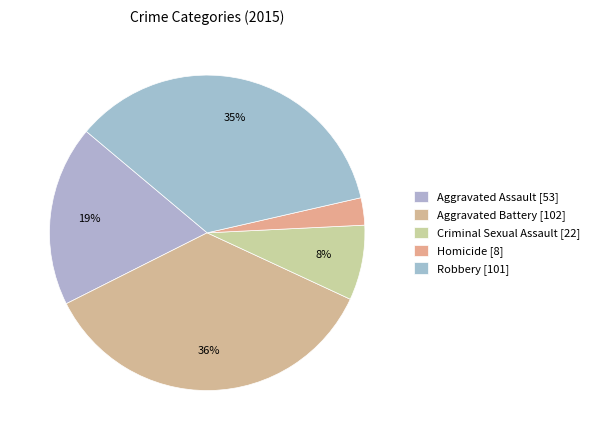

Count the number of slices in the pie.

5